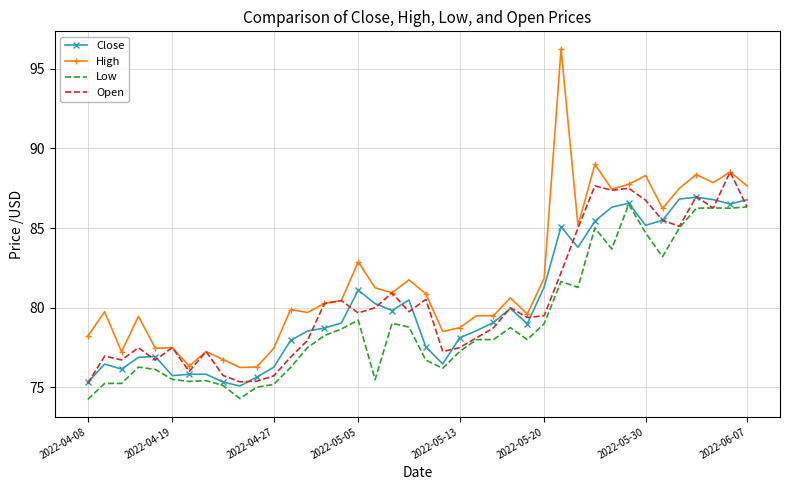

Which series has the widest spread of values?

High